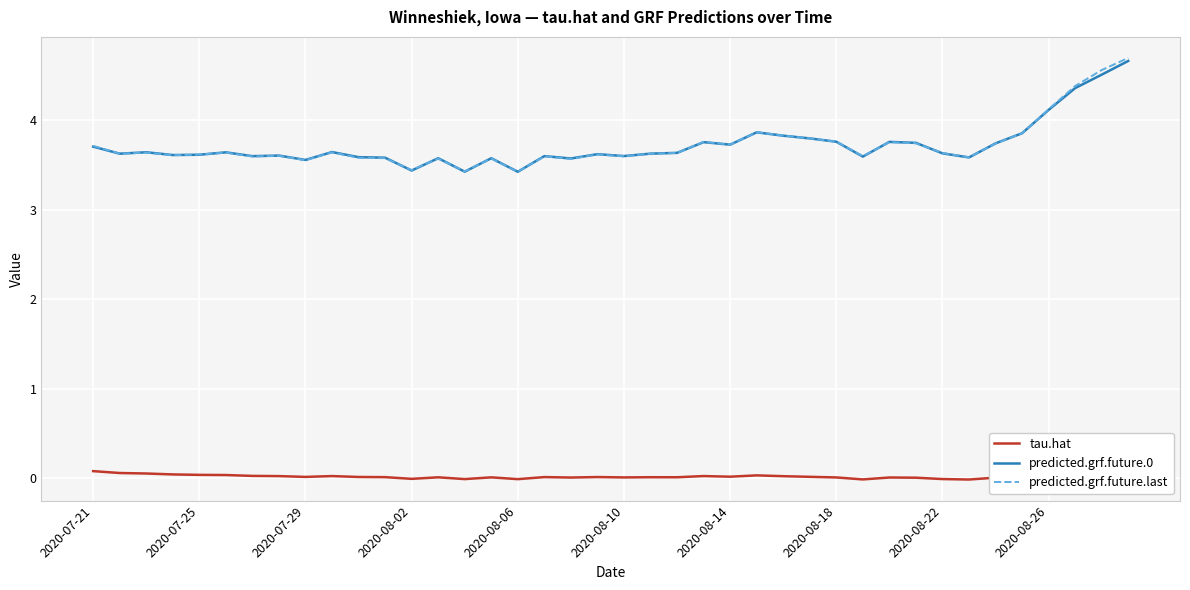

Is it true that predicted.grf.future.last equals 3.7 at 2020-07-21?

True